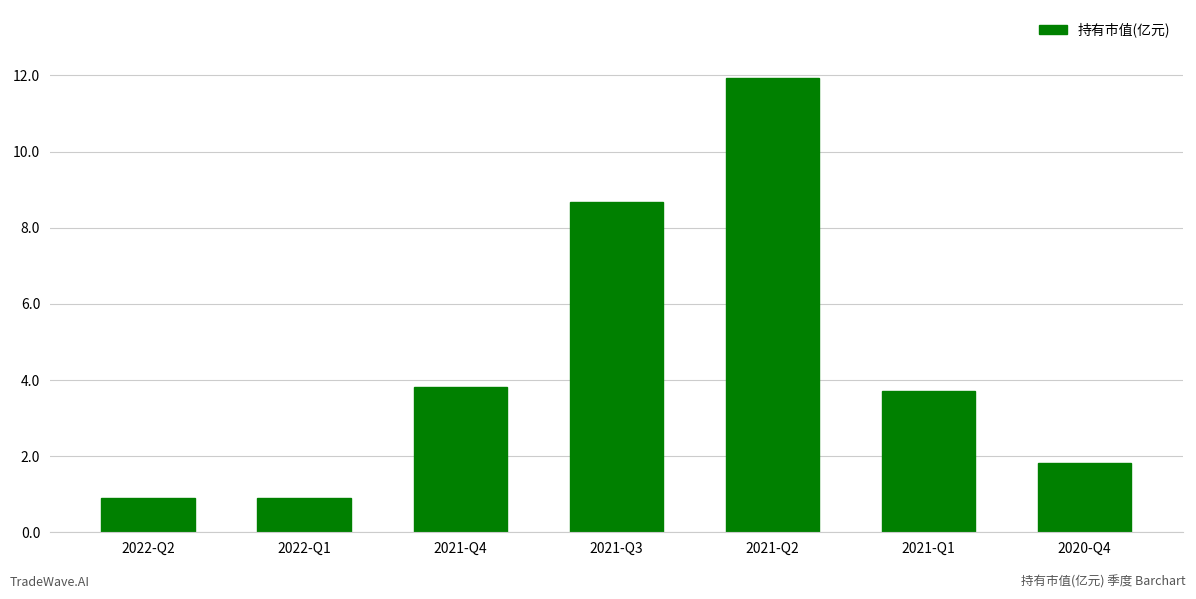

How many series are shown in this chart?

1